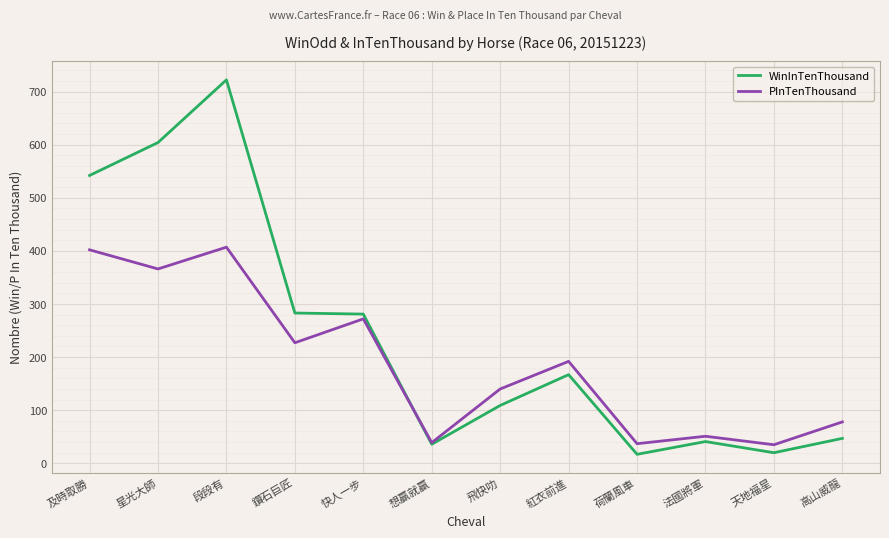

True or false: PInTenThousand has a value of 192 at 紅衣前進.

True